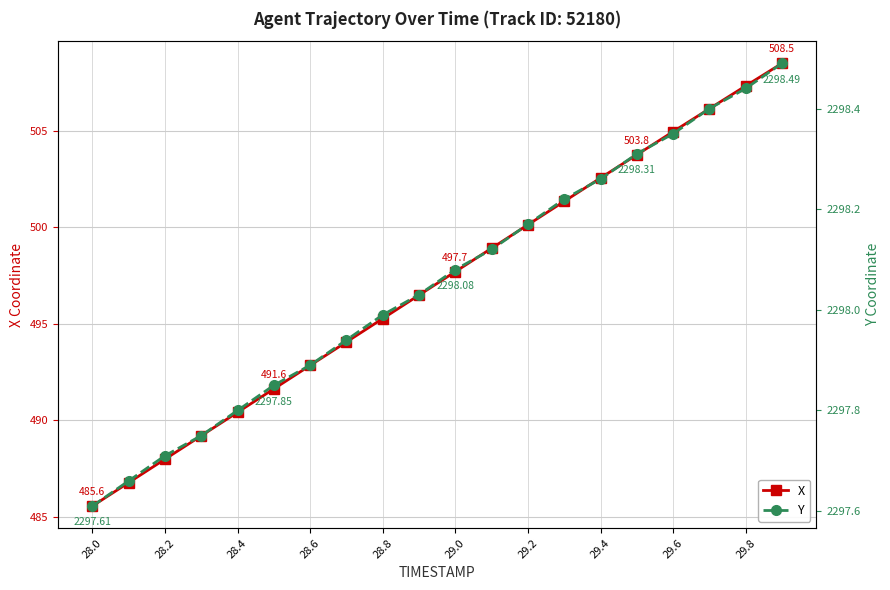

True or false: X has more than 2 points higher than both neighbors.

False